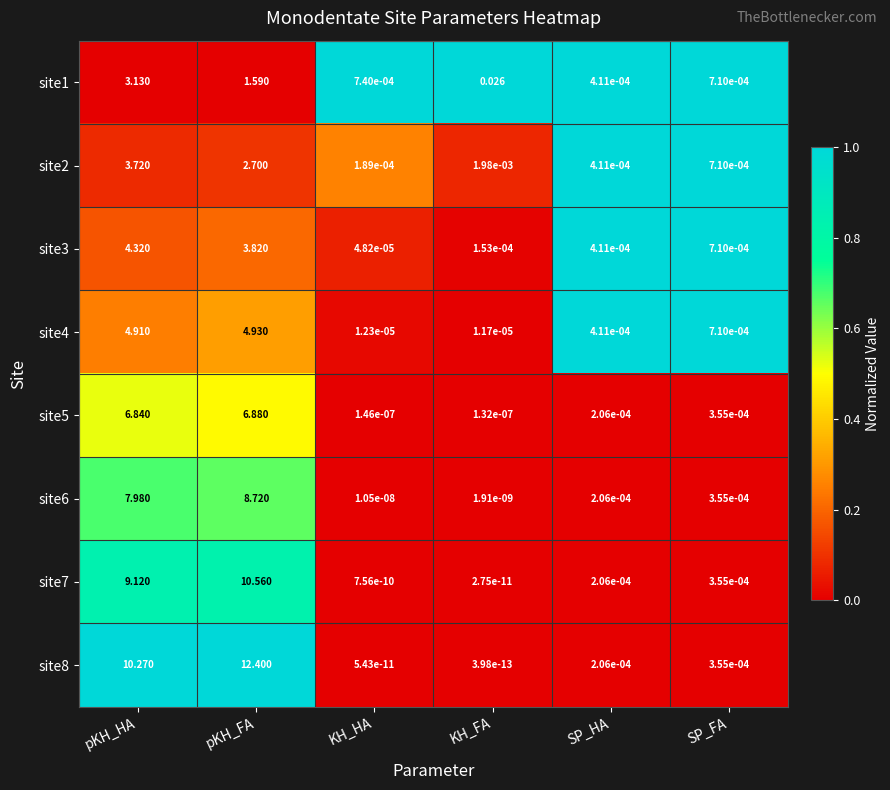

At which category does the chart reach its peak across all series?

pKH_FA